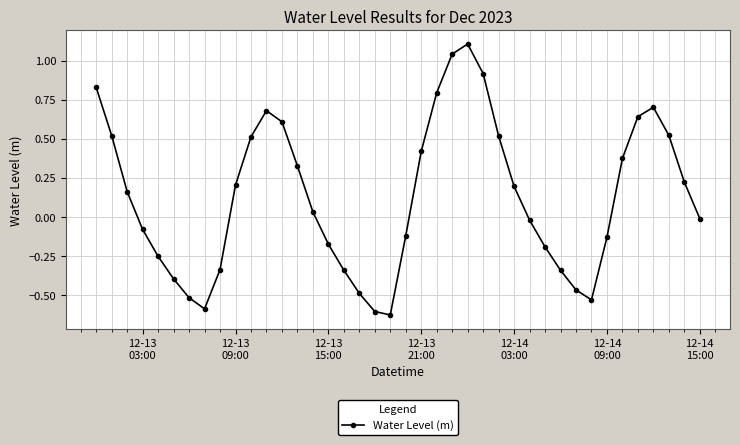

How many interior local valleys (lower than both neighbors) does the data have?

3